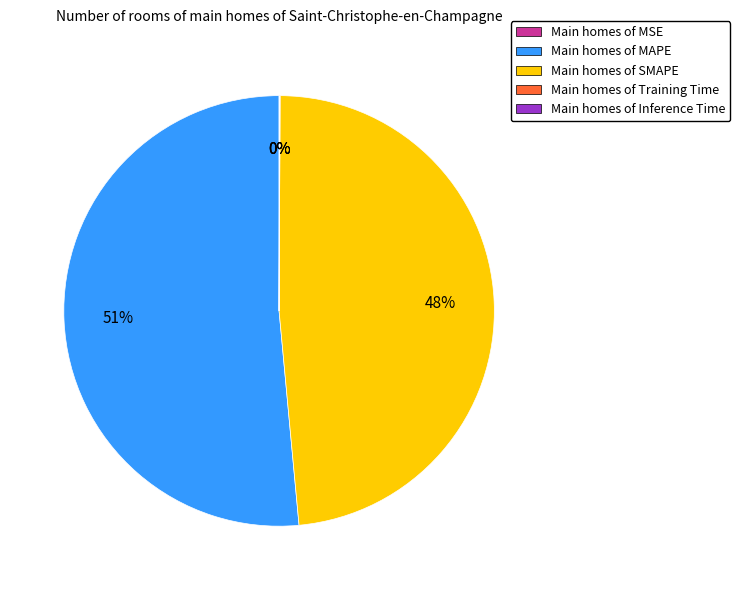

The Main homes of MAPE slice represents 51% of the pie. True or false?

True